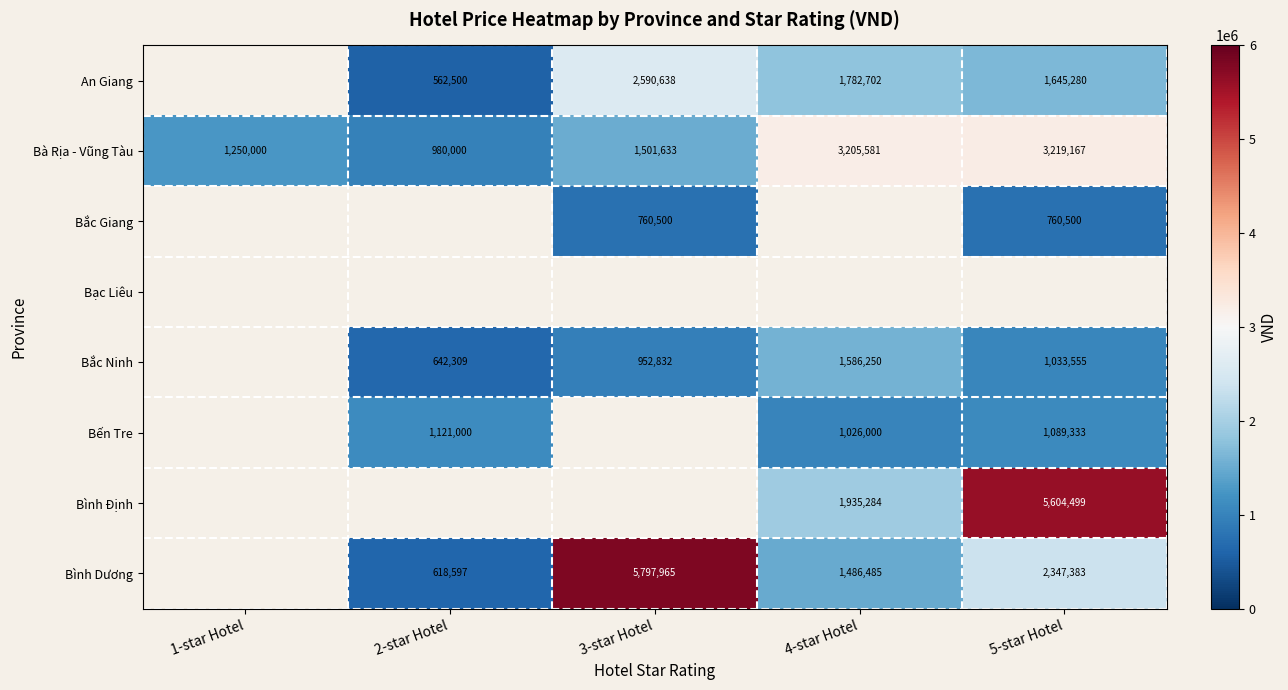

True or false: Bình Định has a value of 1935284 at 4-star Hotel.

True